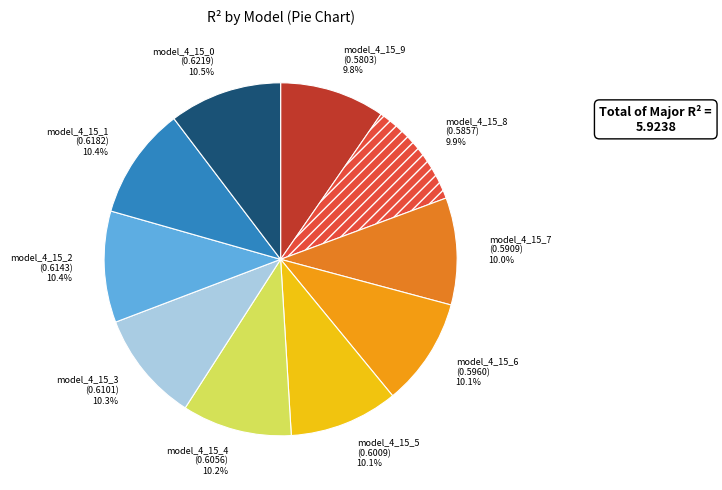

To the nearest percent, what portion does model_4_15_7 represent?

10%